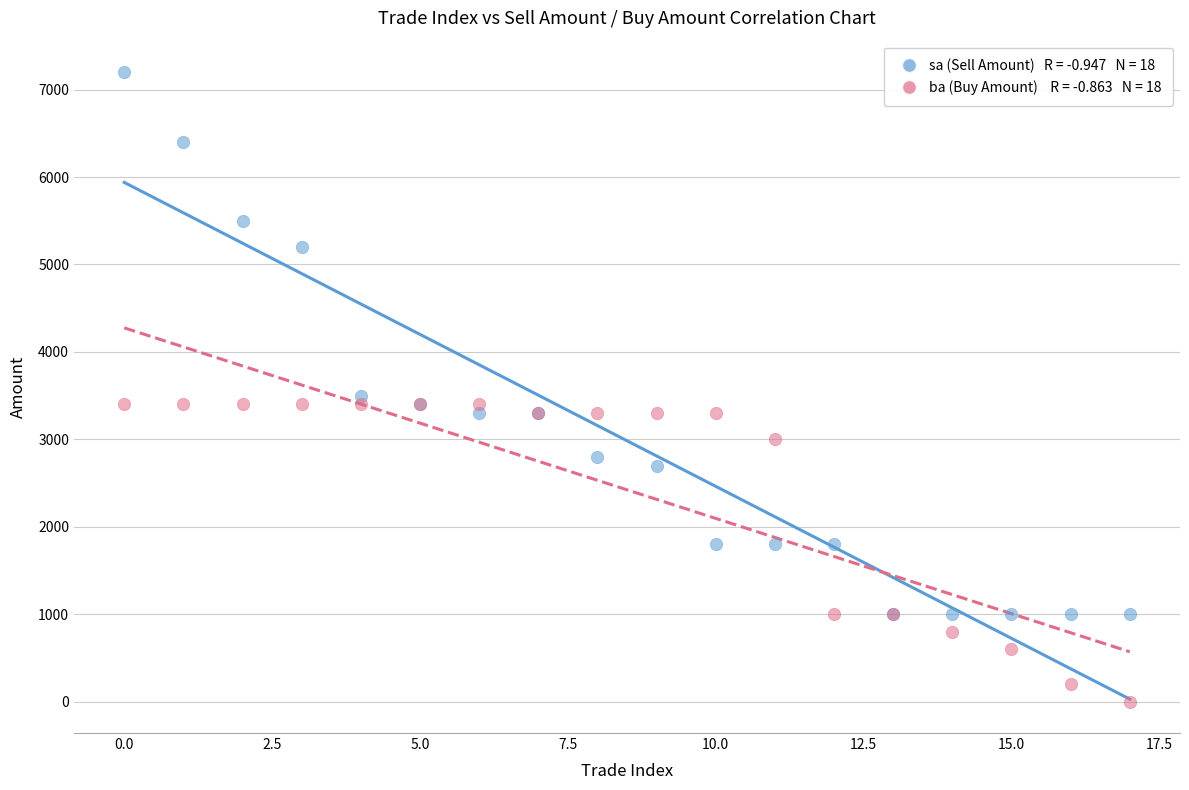

Across all series, what Y value is closest to 3600?

3500